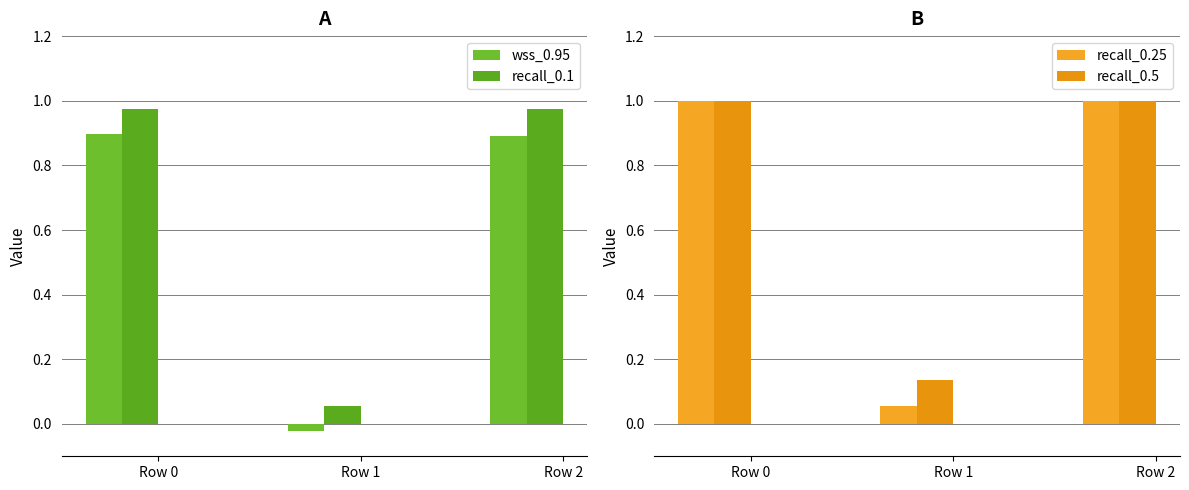

Reading right to left, extract all data points from this chart.

wss_0.95: Row 2=0.9	Row 1=-0.0	Row 0=0.9
recall_0.1: Row 2=1.0	Row 1=0.1	Row 0=1.0
recall_0.25: Row 2=1.0	Row 1=0.1	Row 0=1.0
recall_0.5: Row 2=1.0	Row 1=0.1	Row 0=1.0